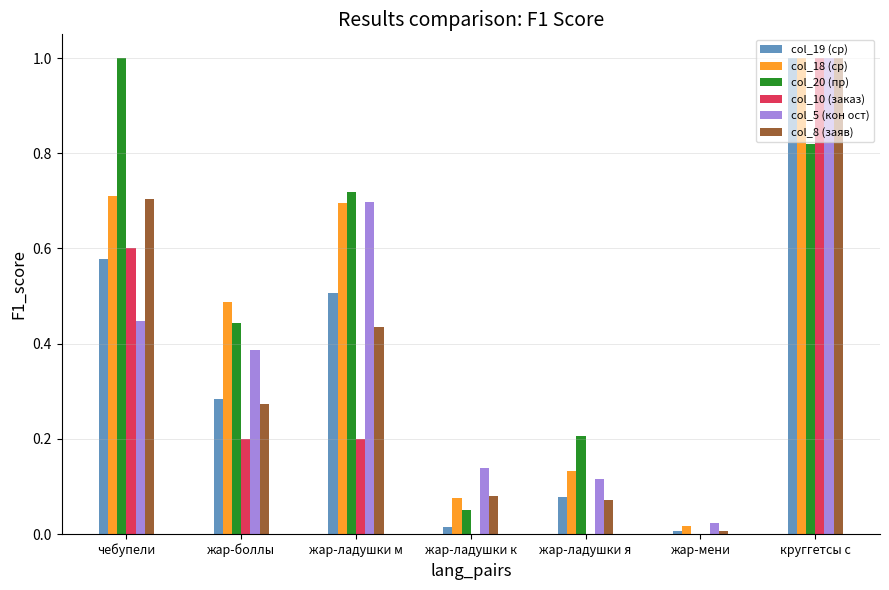

Is the value of col_8 (заяв) at чебупели greater than the value of col_19 (ср) at жар-ладушки к?

Yes